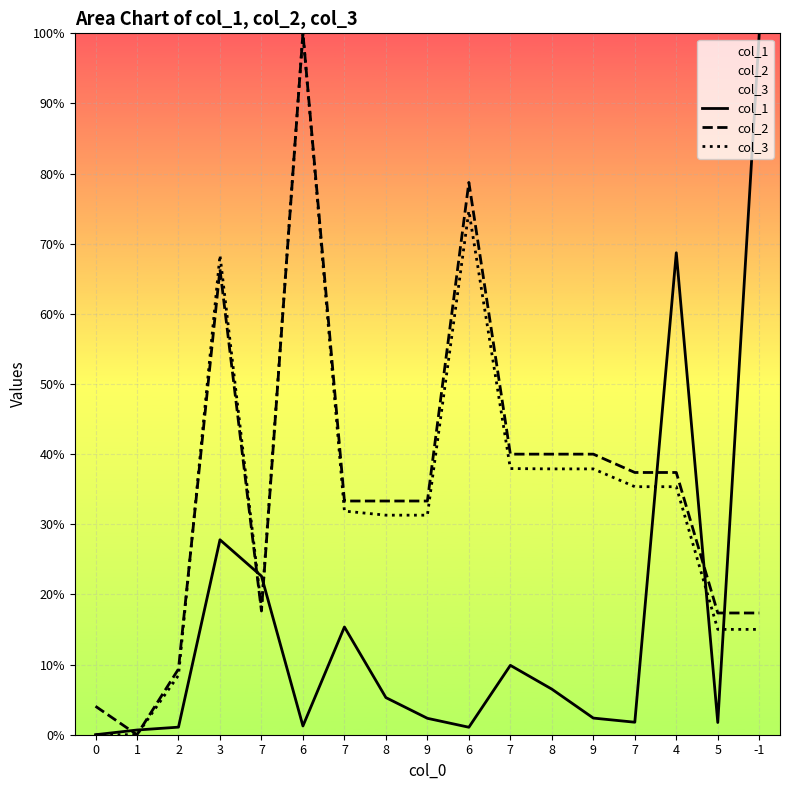

How many interior local valleys does the col_2 series have?

2